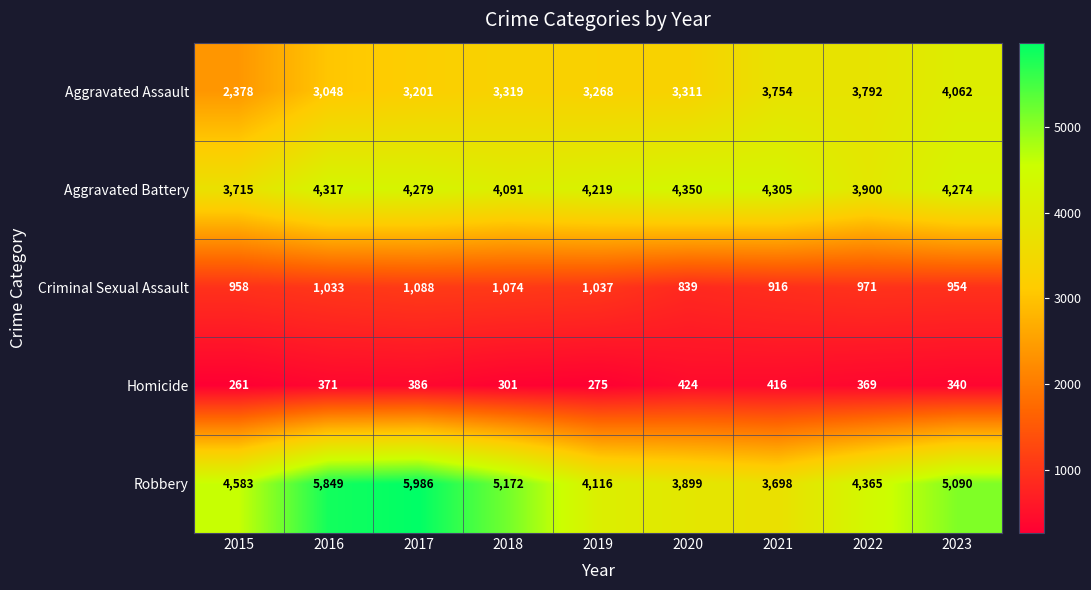

Which series changed the most between 2015 and 2023?

Aggravated Assault